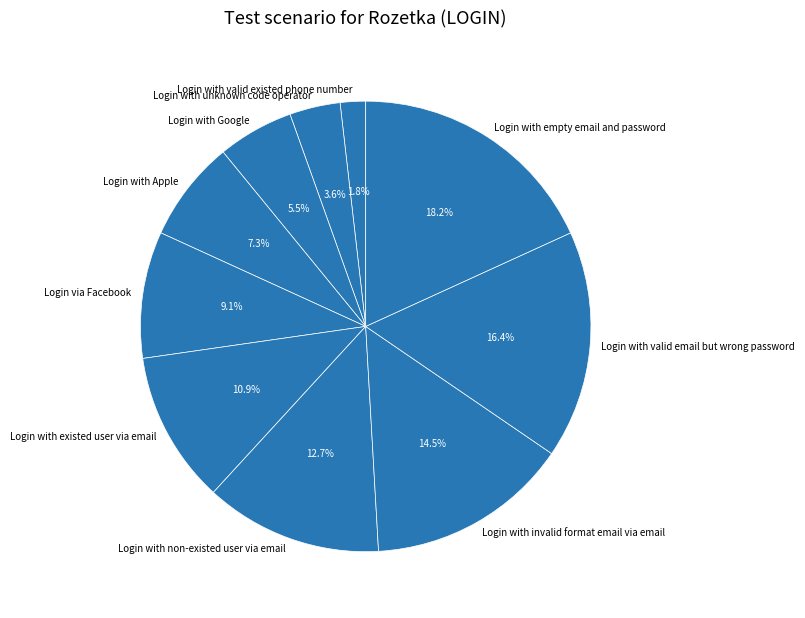

To the nearest percent, what is the difference between the Login with empty email and password and Login with invalid format email via email slice percentages?

4%